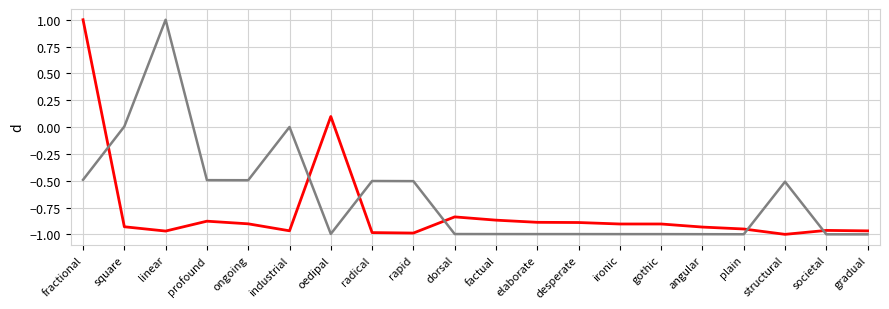

What is the greatest value displayed?

1.0